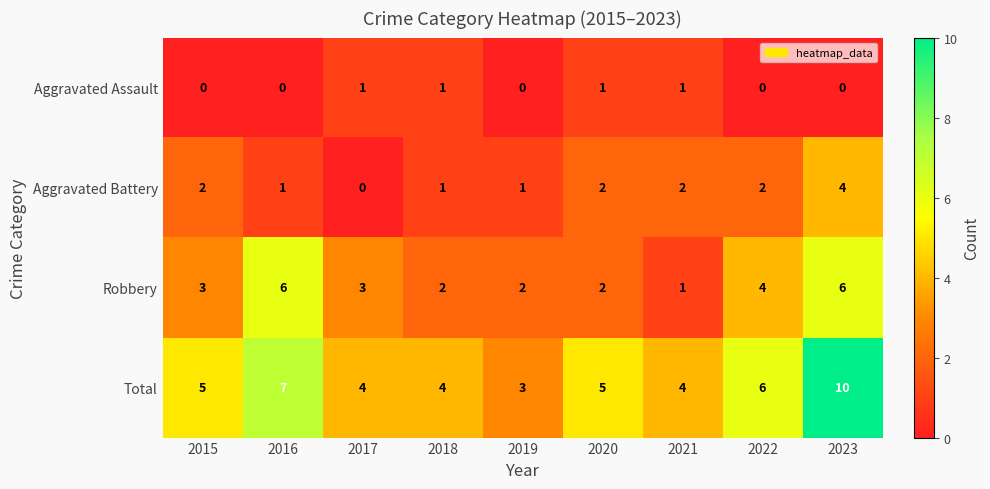

Count the number of categories in the chart.

9